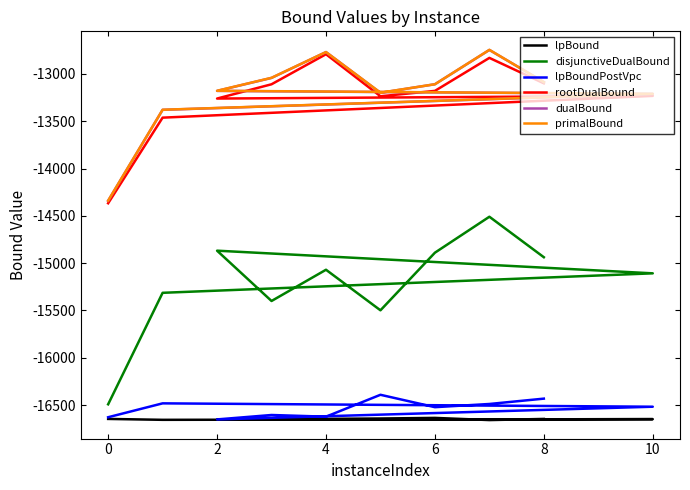

What is the sum of all lpBoundPostVpc values?

-165342.0